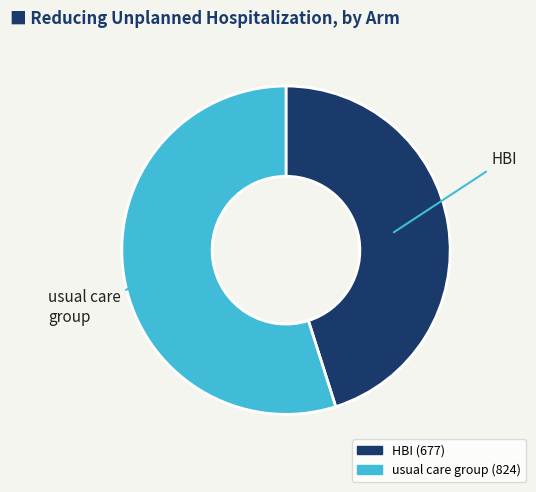

What is the largest slice in the pie chart?

usual care group